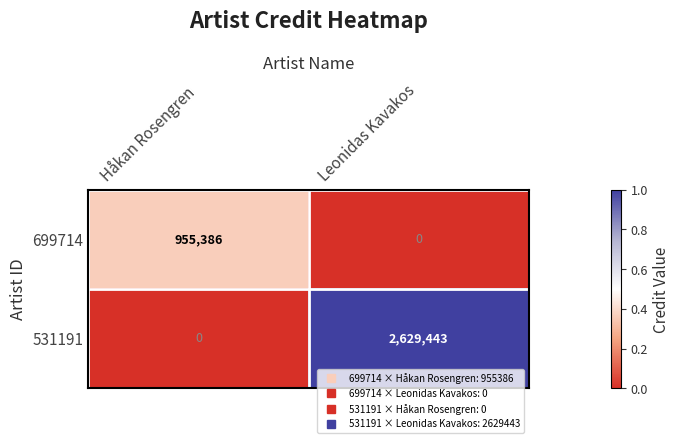

The value of 531191 at Leonidas Kavakos is 2629443. True or false?

True